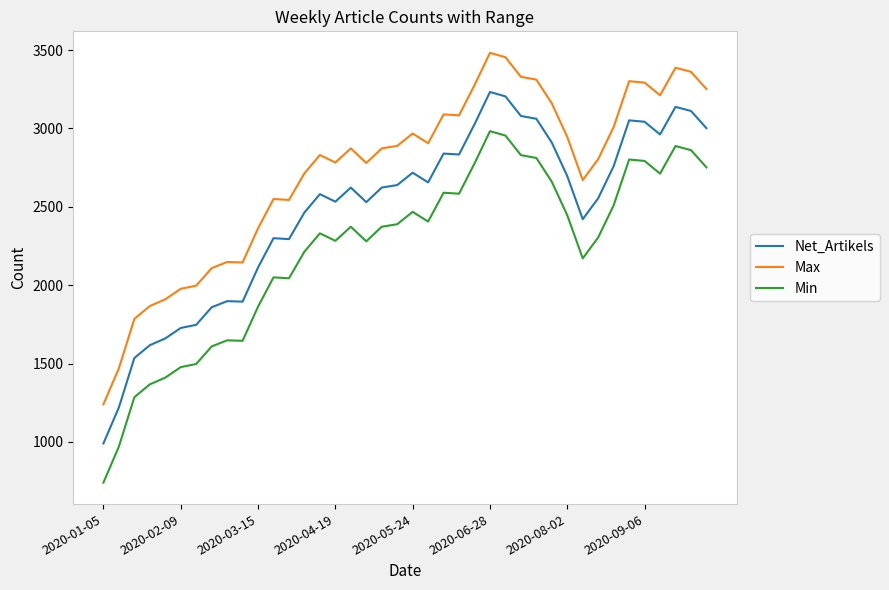

What is the minimum value for Min?

740